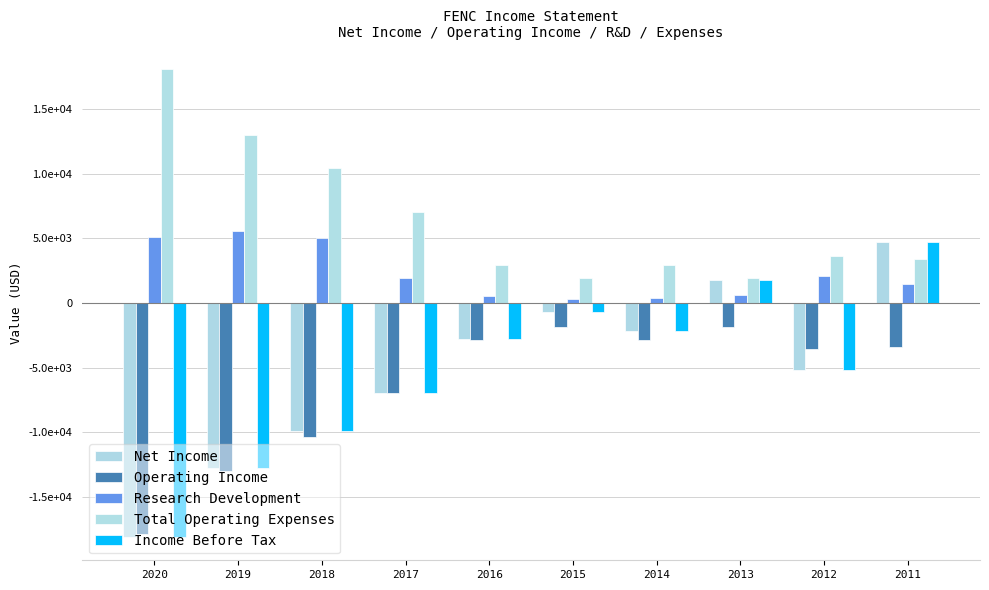

What is the minimum value for Research Development?

300